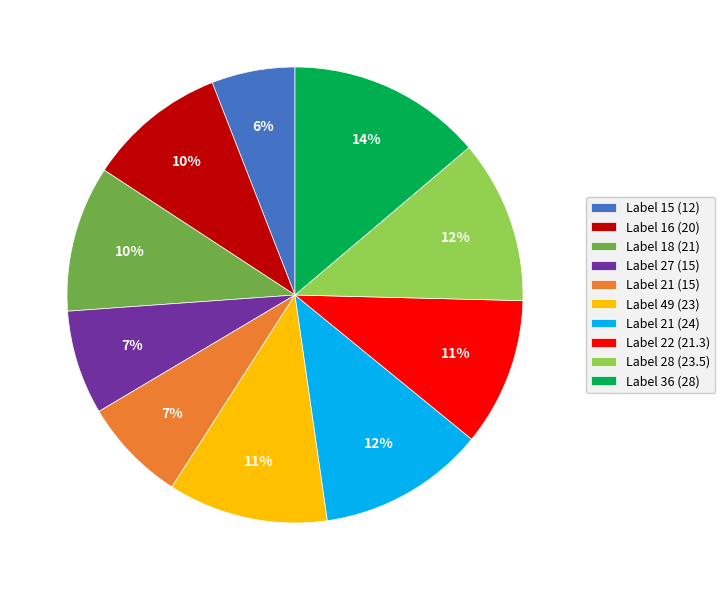

How many segments does this pie chart have?

10